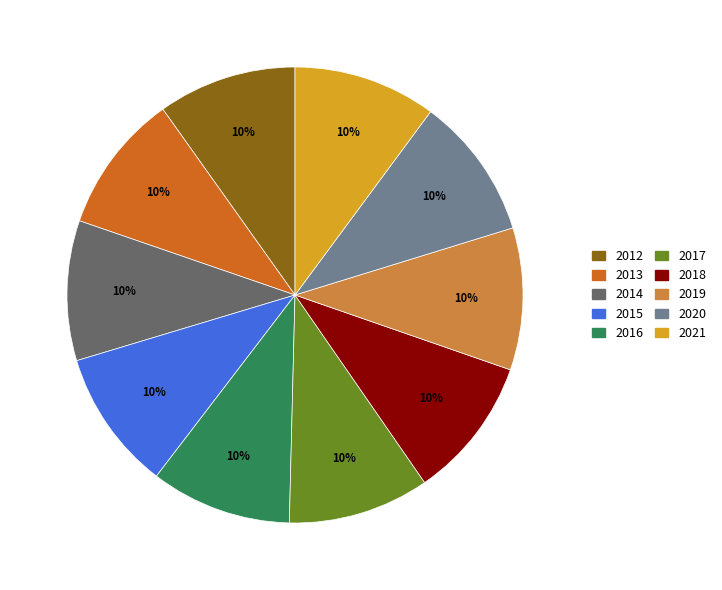

Is it true that 2018 is 20% of the pie?

False